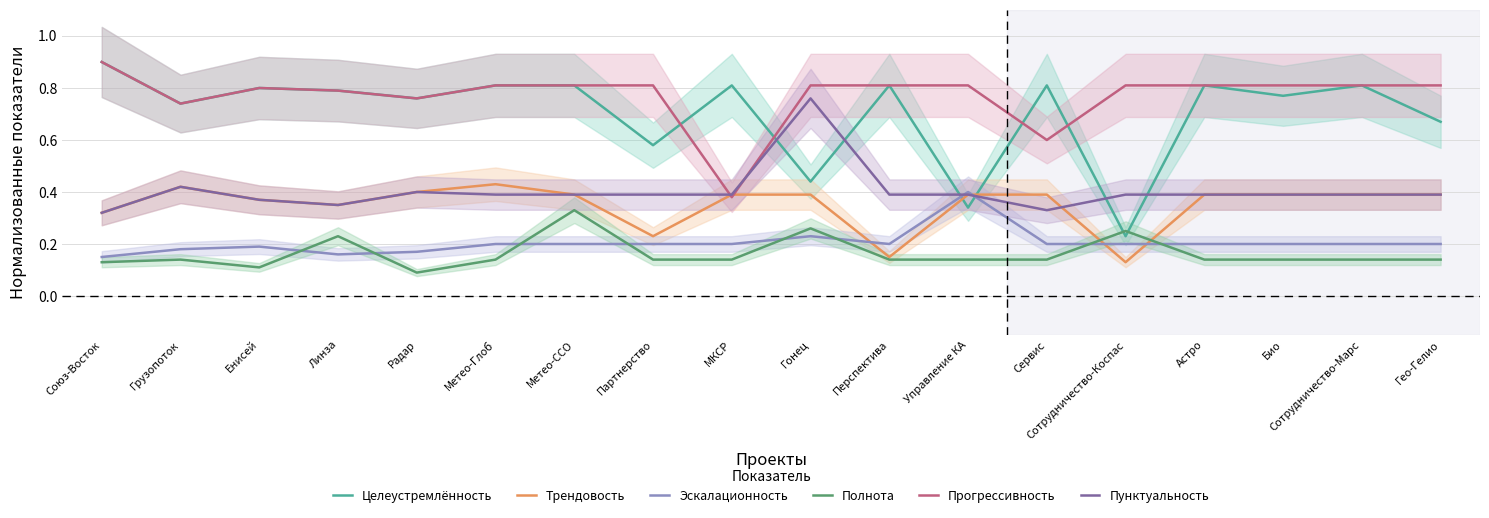

The value of Эскалационность at Енисей is 0.3. True or false?

False